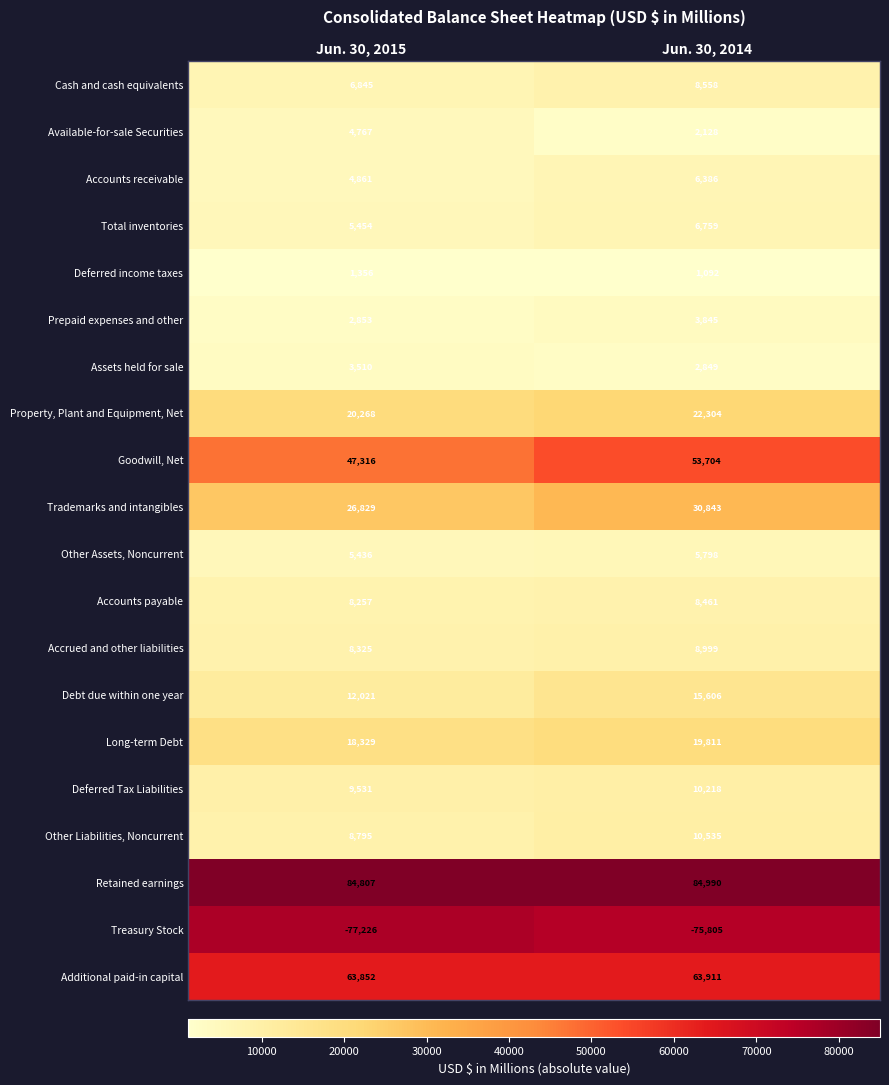

Which series has the widest spread of values?

Goodwill, Net